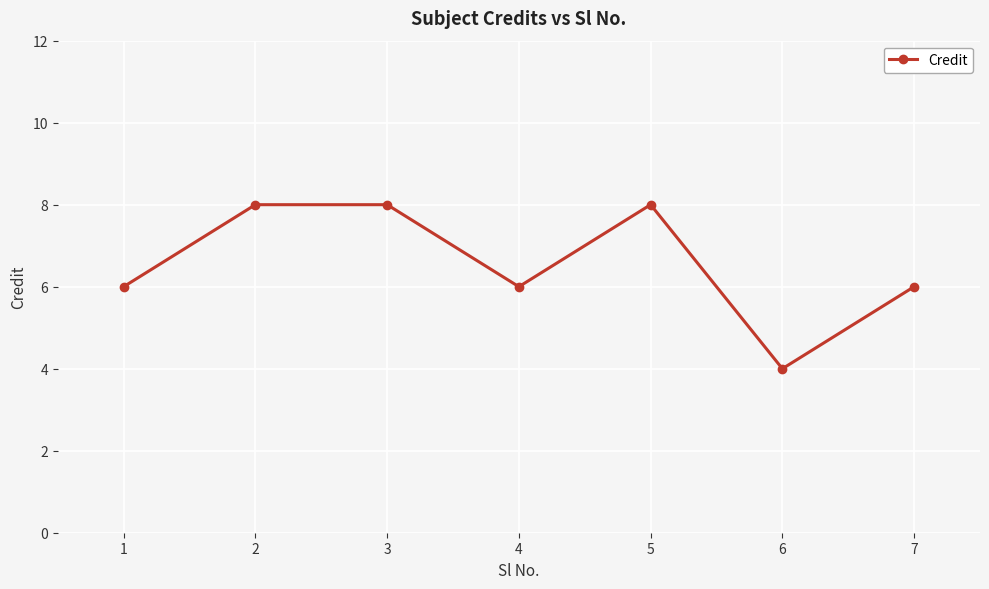

What is the ratio of the value at 3 to the value at 6?

2.0